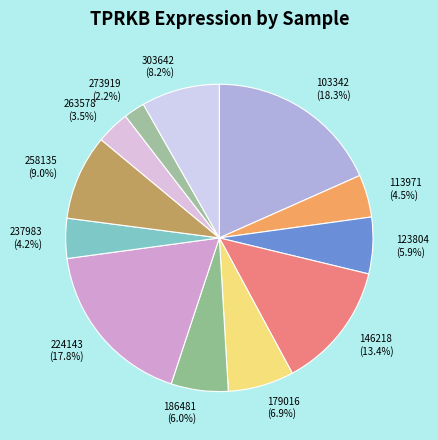

To the nearest percent, what percentage of the pie is 224143?

18%